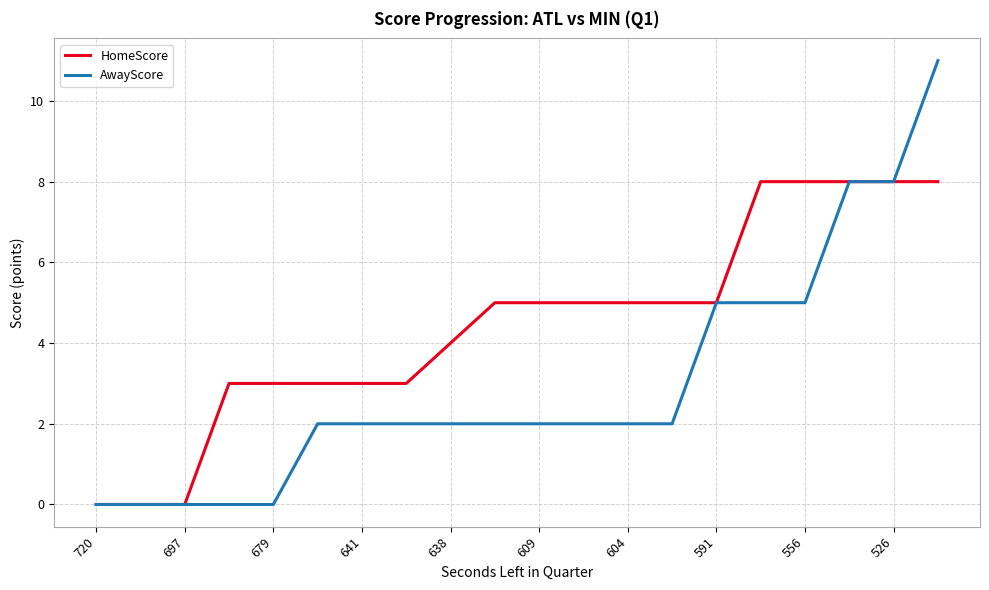

What is the greatest value displayed?

11